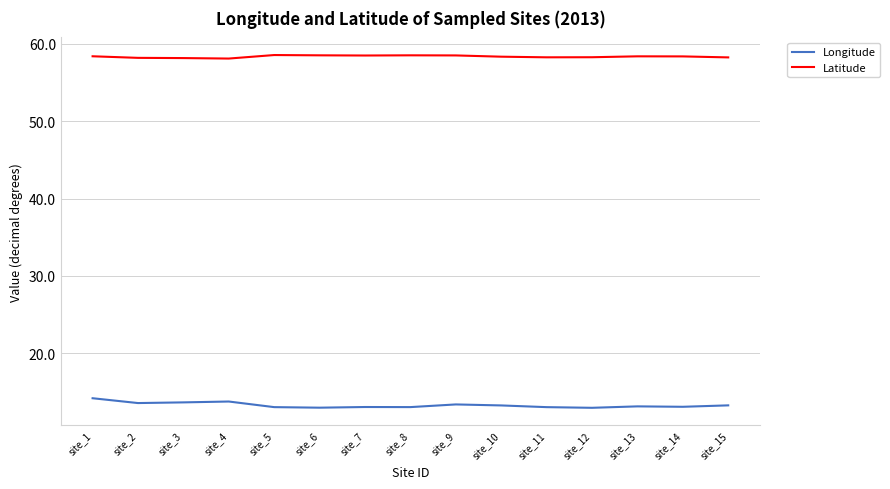

What is the sum of all Latitude values?

875.5